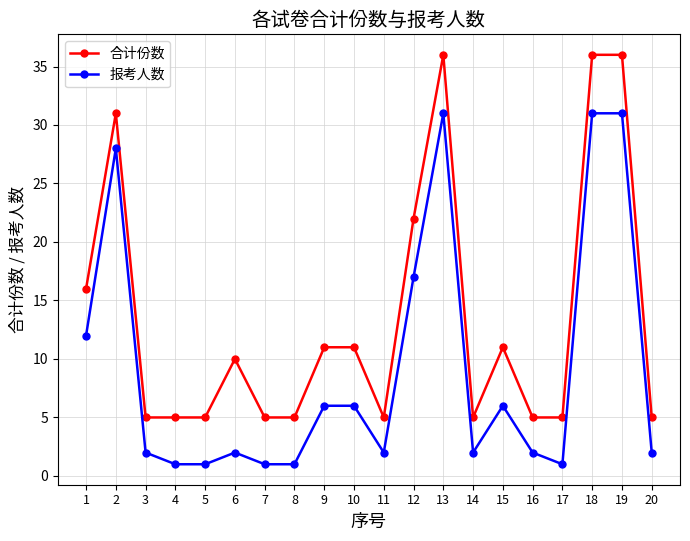

Where is the first local maximum for 报考人数?

2